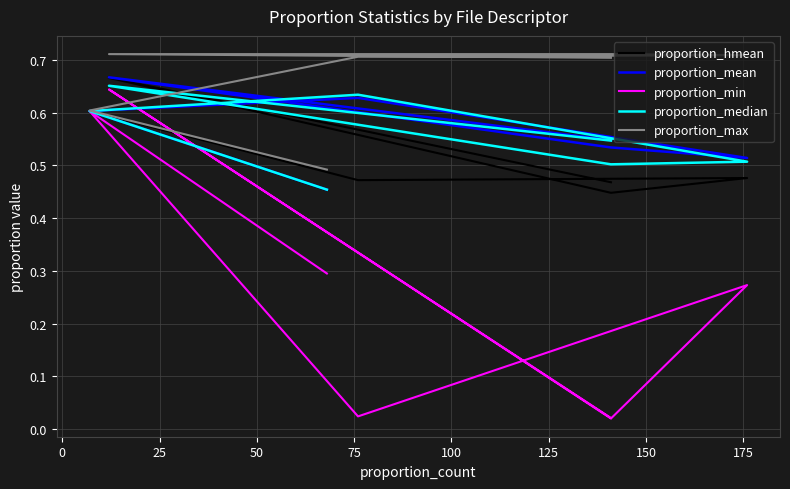

Which category has the highest value across all series?

75